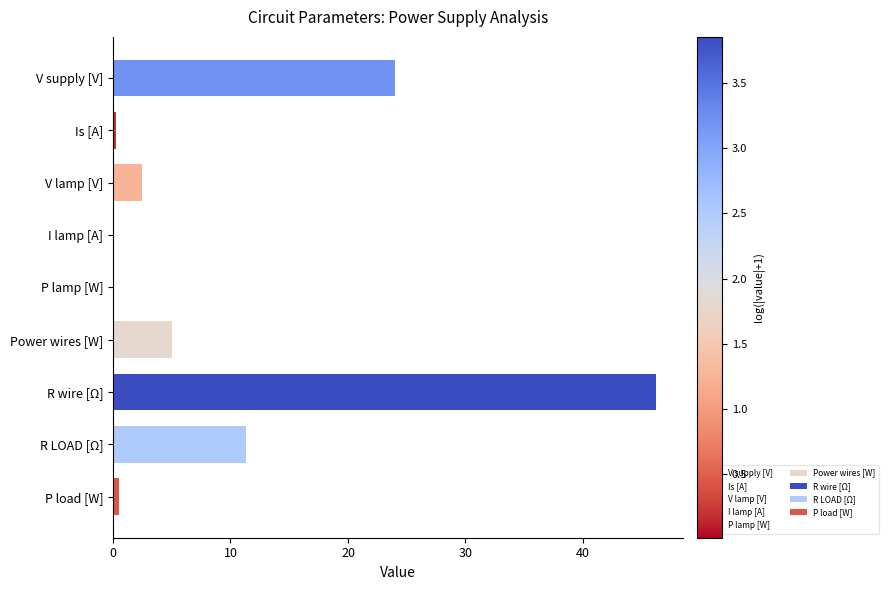

At which label is the value closest to 23?

V supply [V]